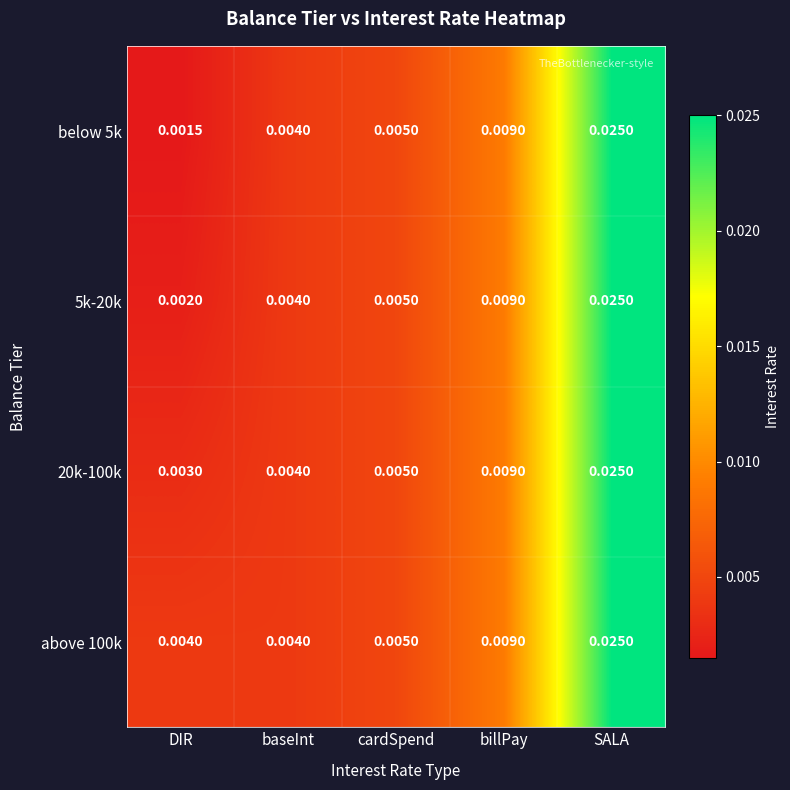

Where is 20k-100k nearest to the value 0?

DIR